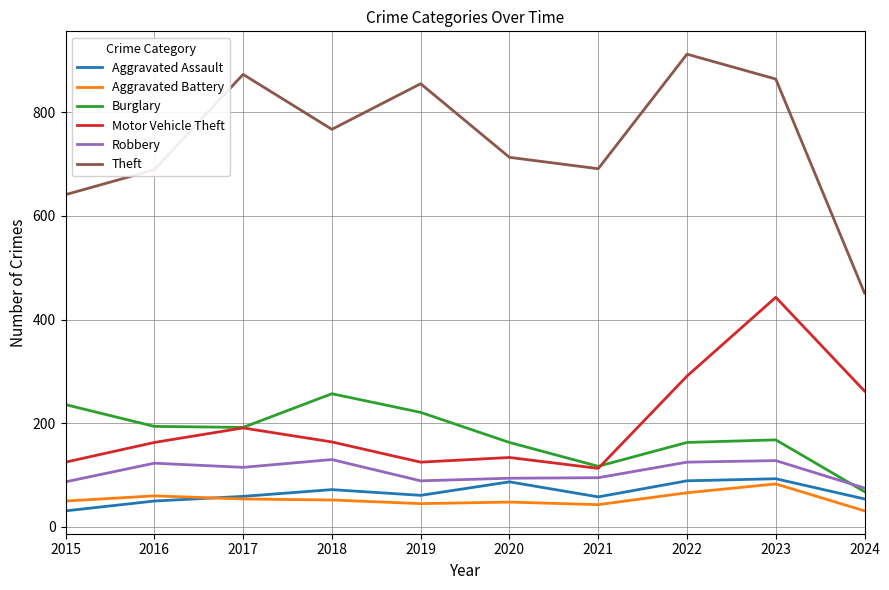

True or false: Theft and Aggravated Assault cross at least once.

False